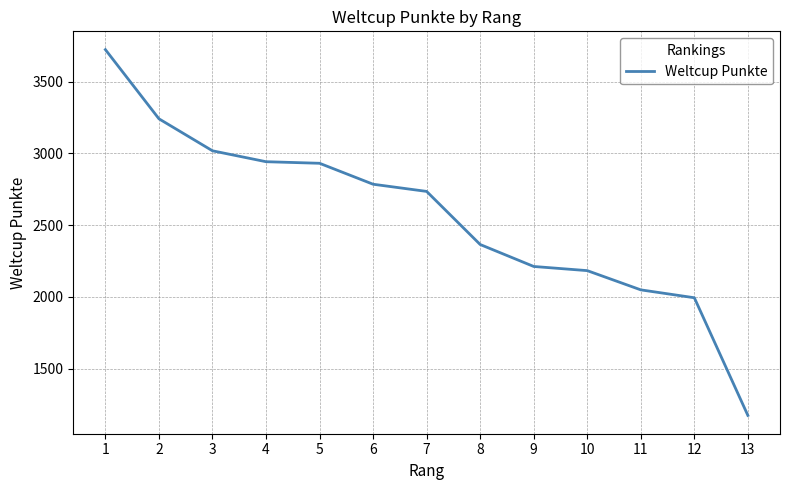

What is the greatest value displayed?

3723